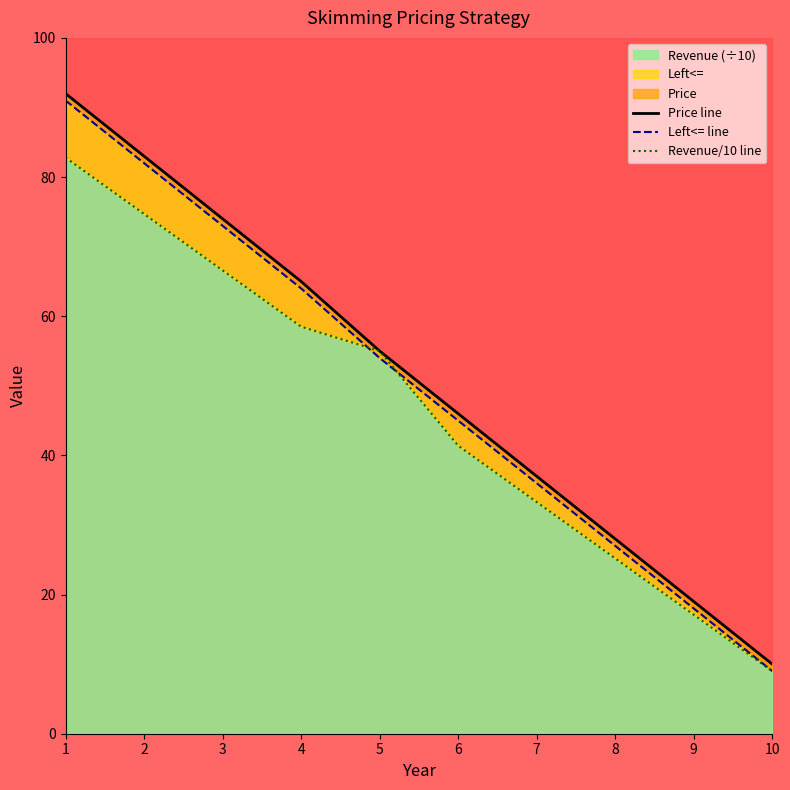

List the series in order of their peak value, lowest first.

Revenue/10 line, Left<= line, Price line